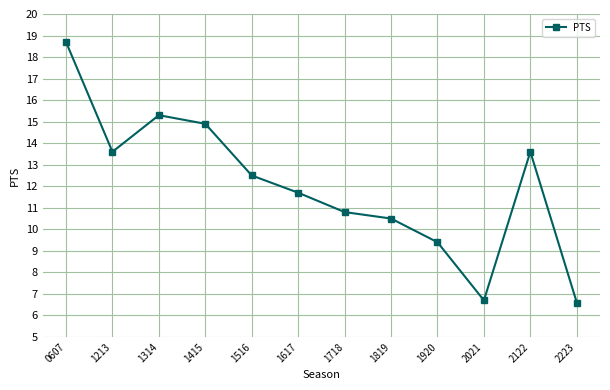

Reading left to right, extract all data points from this chart.

0607=18.7	1213=13.6	1314=15.3	1415=14.9	1516=12.5	1617=11.7	1718=10.8	1819=10.5	1920=9.4	2021=6.7	2122=13.6	2223=6.6